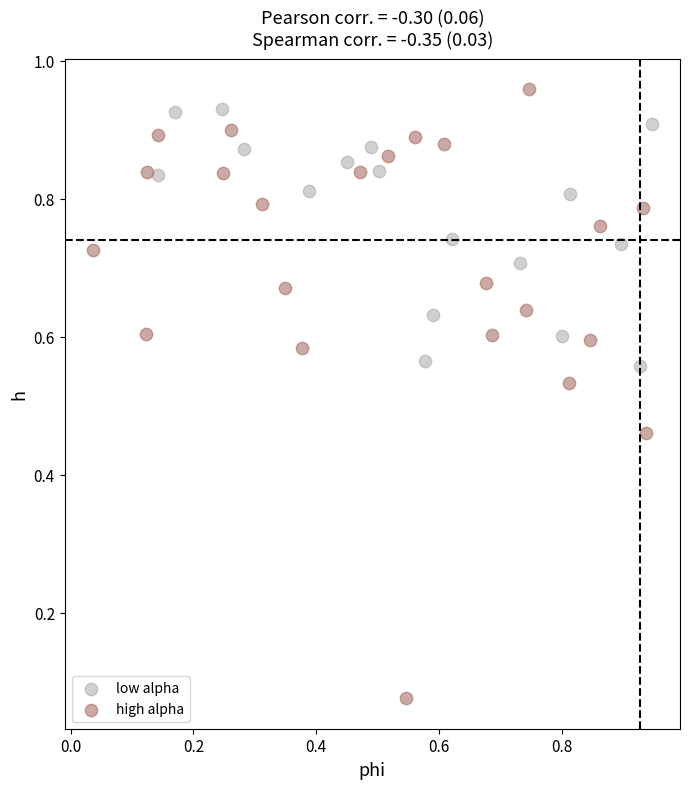

Which series contains the lowest Y value?

high alpha